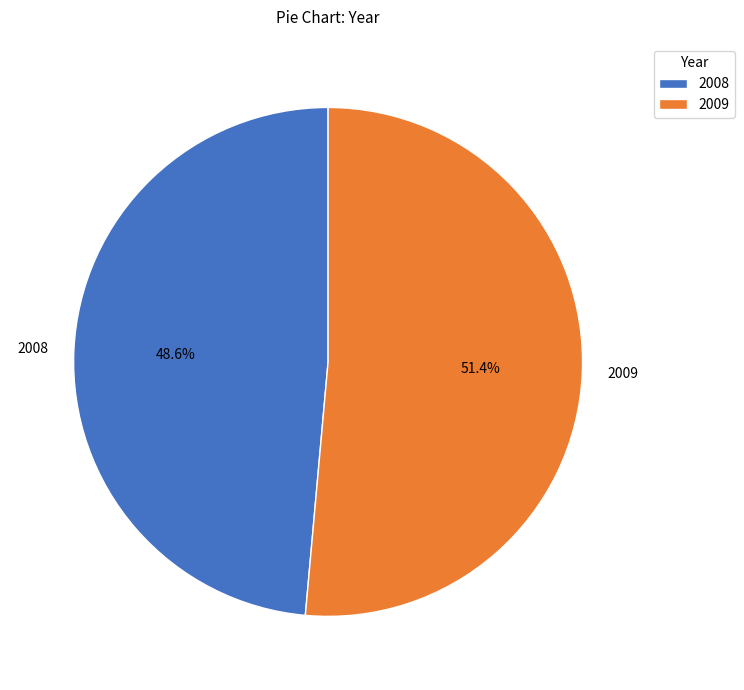

What is the total percentage of 2008 and 2009?

100.0%